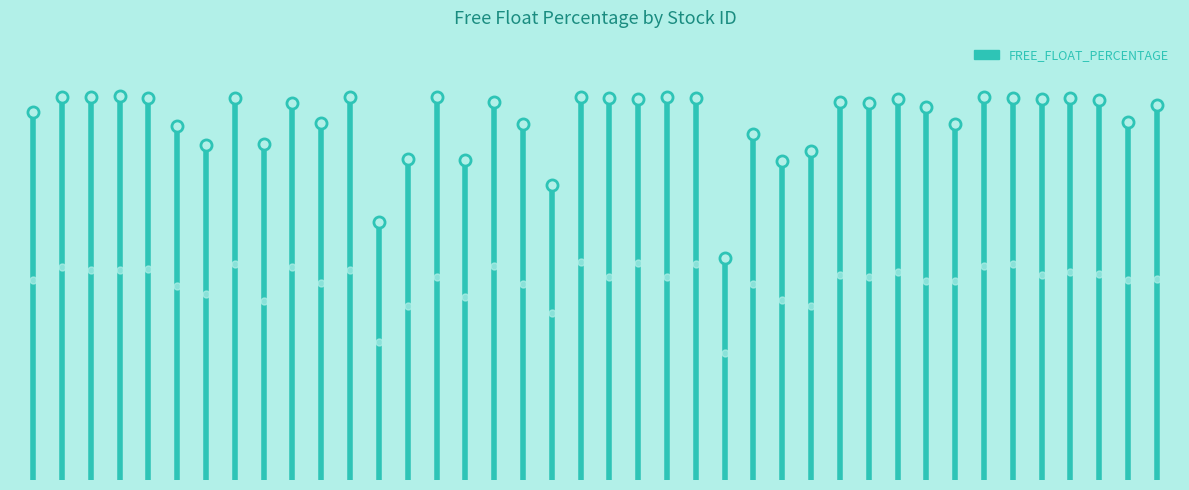

Which has a higher value, 1 or 0?

1